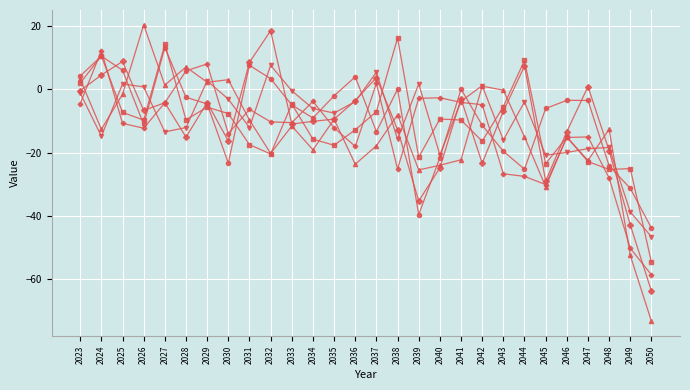

How many distinct data groups are displayed?

6